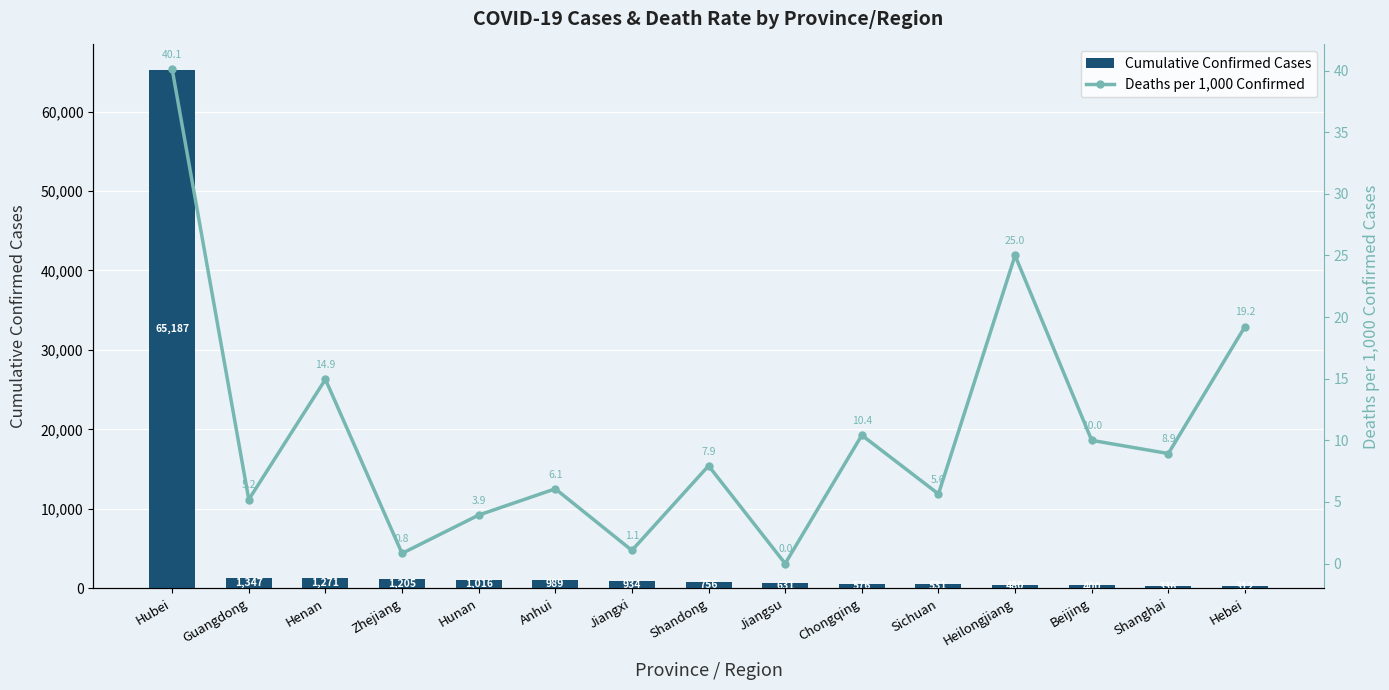

What is the sum of the Cumulative Confirmed Cases values at Henan and Jiangsu?

1902